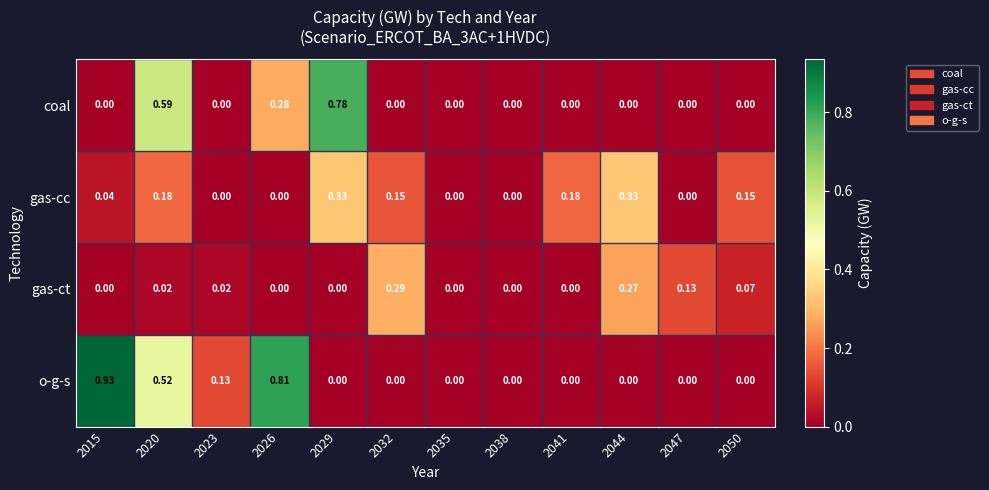

Which series has the largest total across all categories?

o-g-s